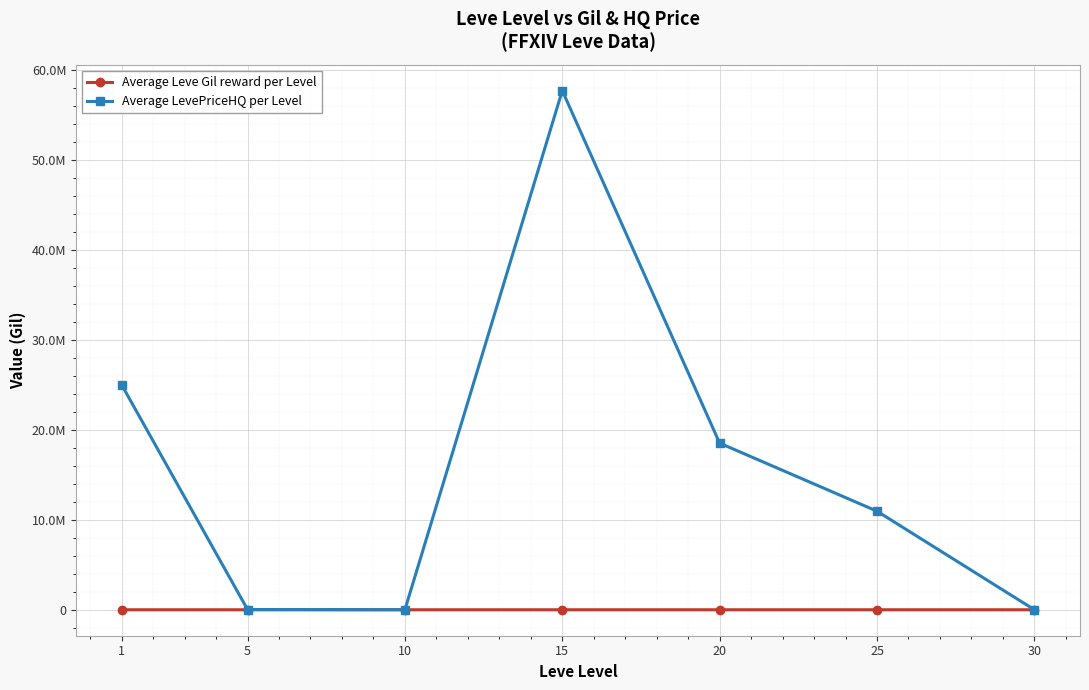

Between 1 and 5, which series saw the biggest shift?

Average LevePriceHQ per Level